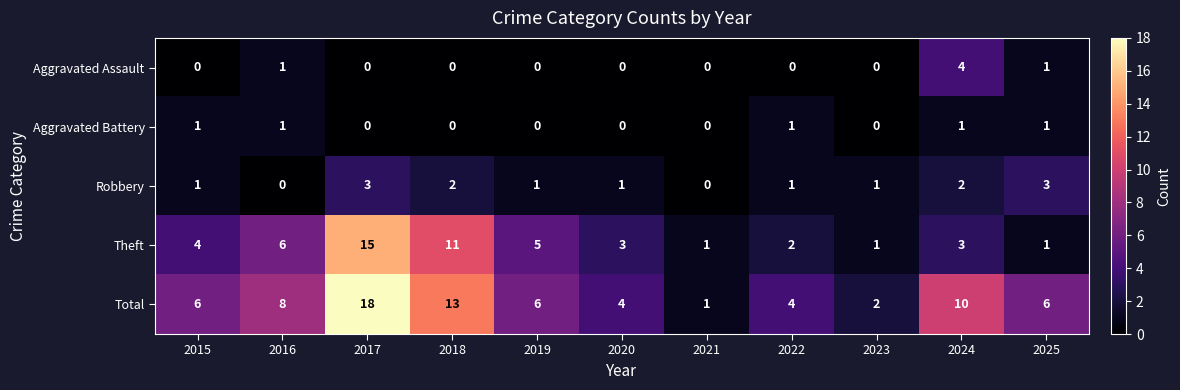

What is the maximum value shown in the chart?

18